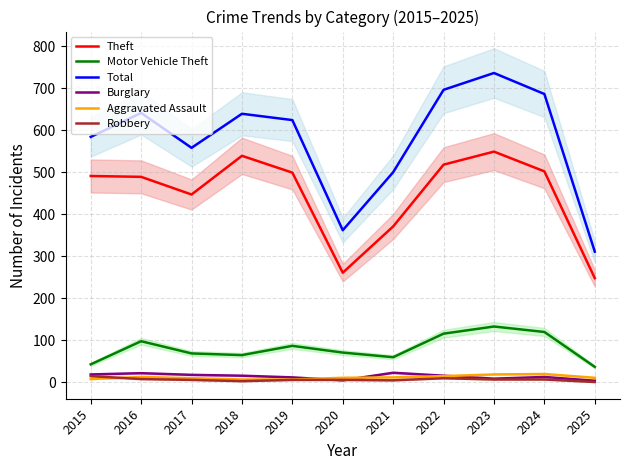

Which series has the widest spread of values?

Total